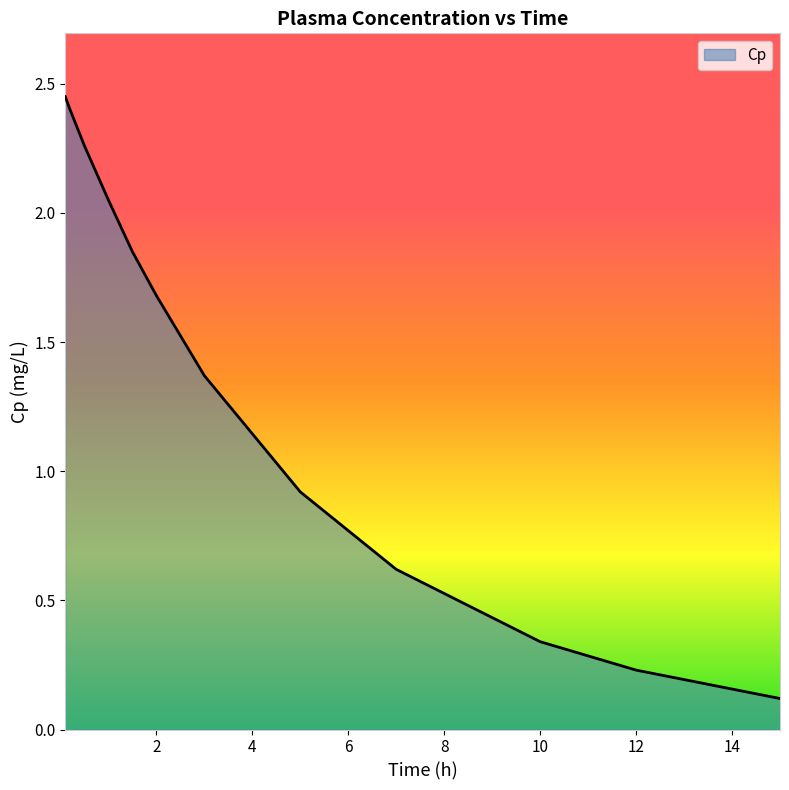

Does the chart have visible grid lines?

No